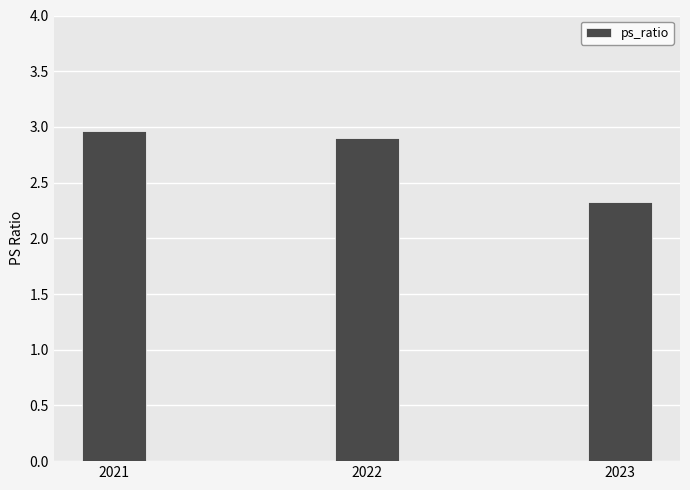

Count the number of data series in this chart.

1